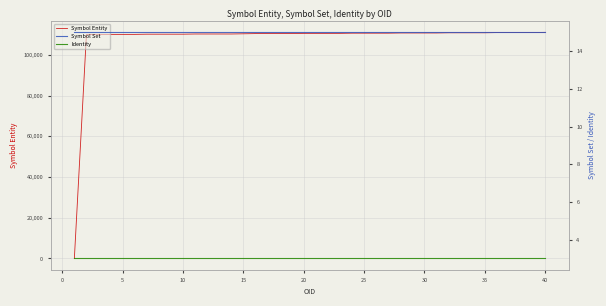

What is the highest value of the Symbol Entity series?

111100